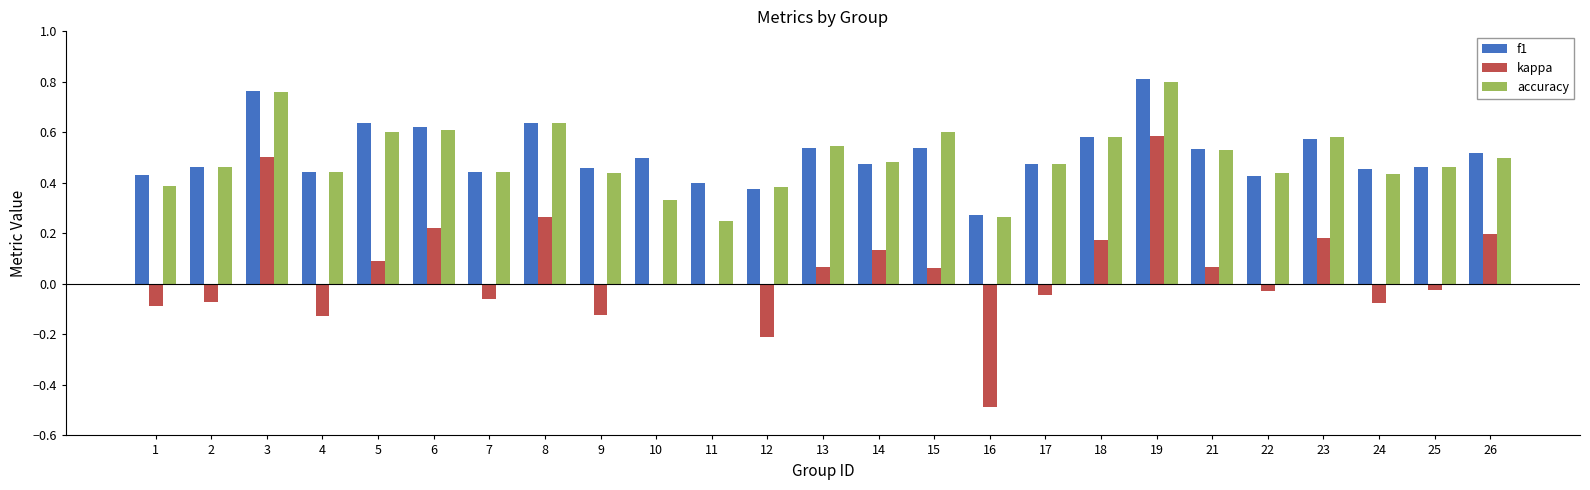

Is it true that kappa equals 0.1 at 13?

True